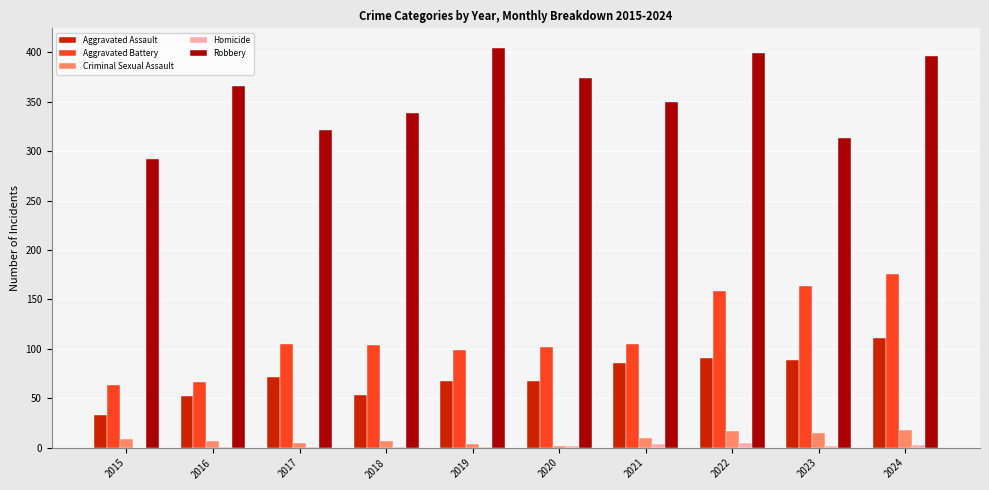

True or false: Aggravated Battery has a value of 241 at 2024.

False